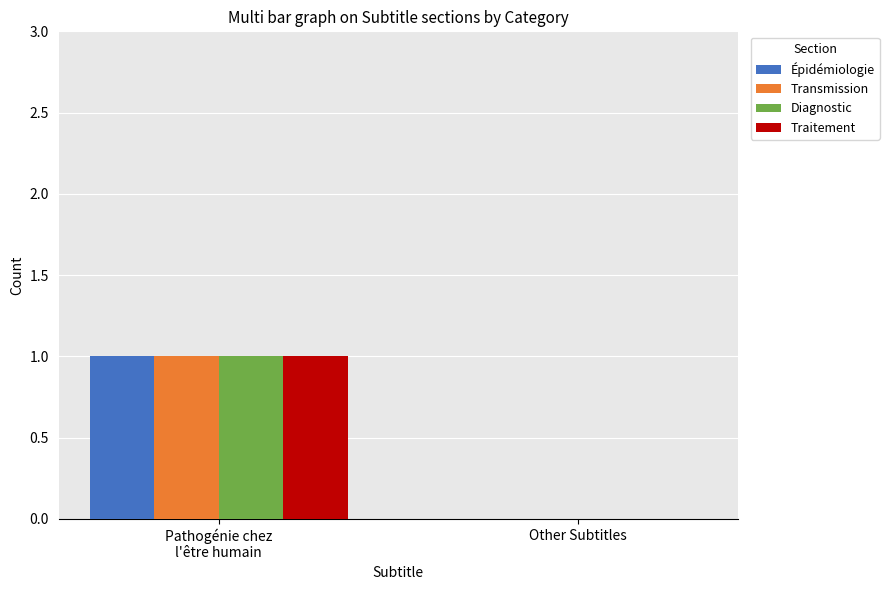

What is the total value across all series at Pathogénie chez
l'être humain?

4